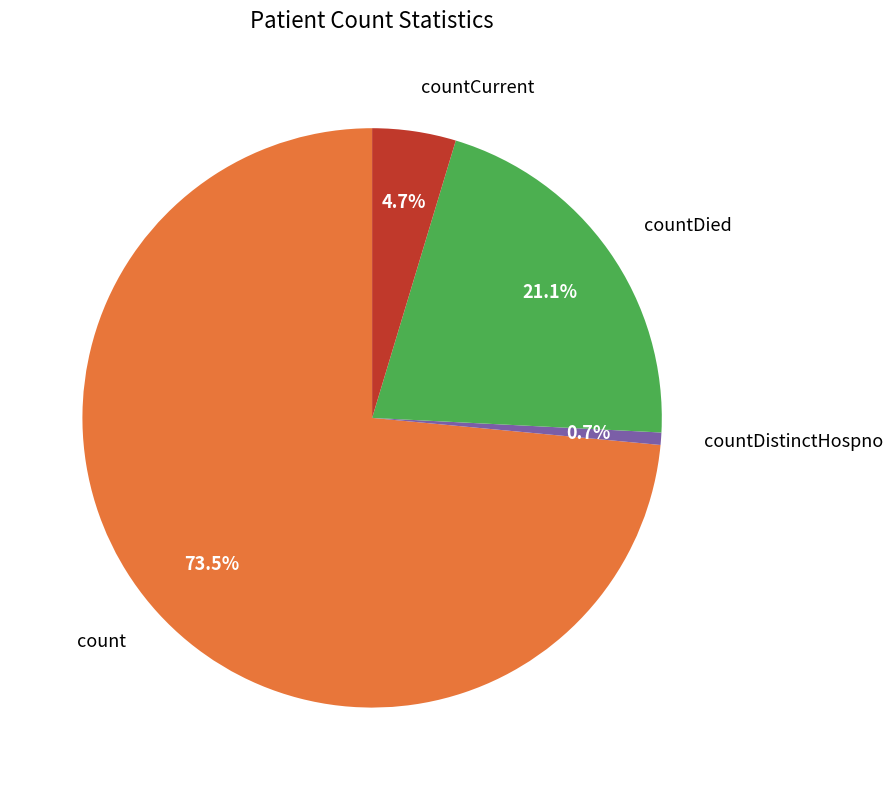

To the nearest percent, what is the combined percentage of countDied and countDistinctHospno?

22%